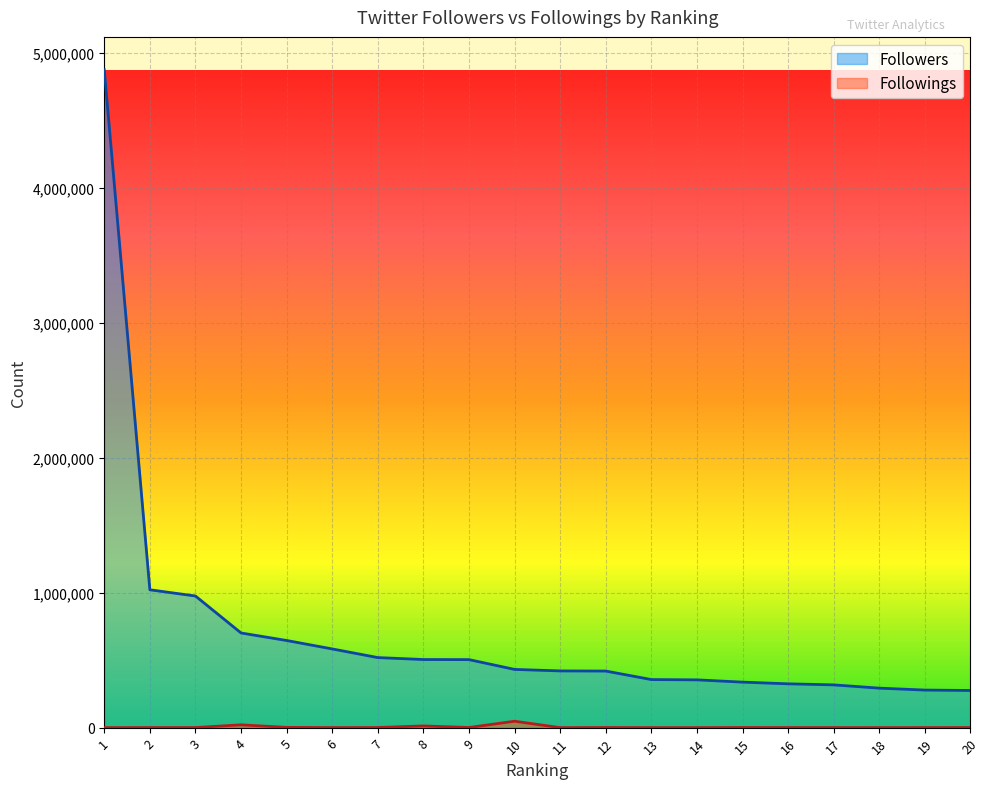

Which series changed the most between 9 and 15?

Followers